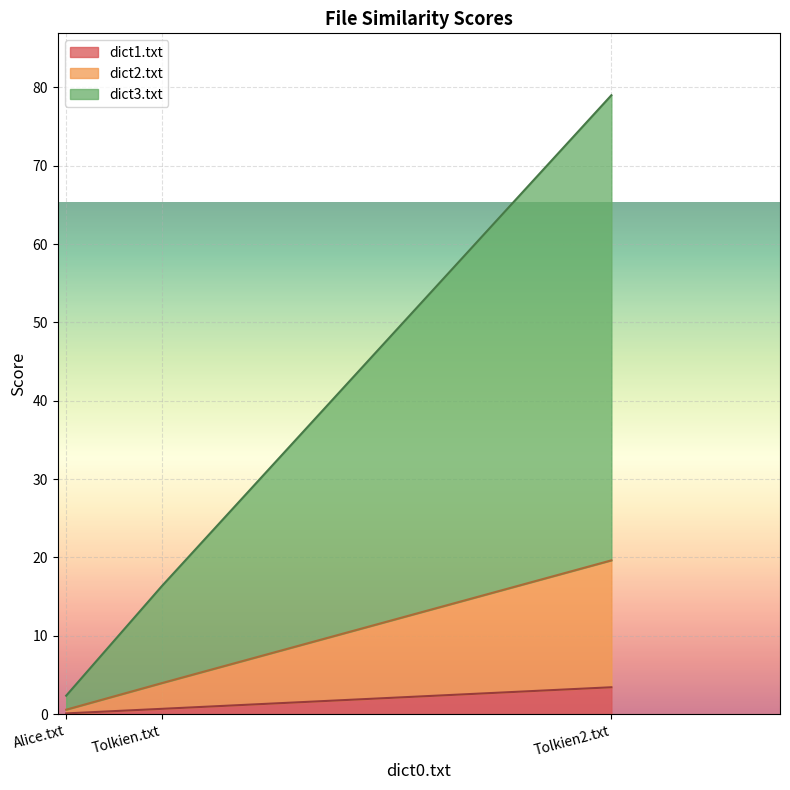

Which has a higher value, Tolkien2.txt or Alice.txt?

Tolkien2.txt